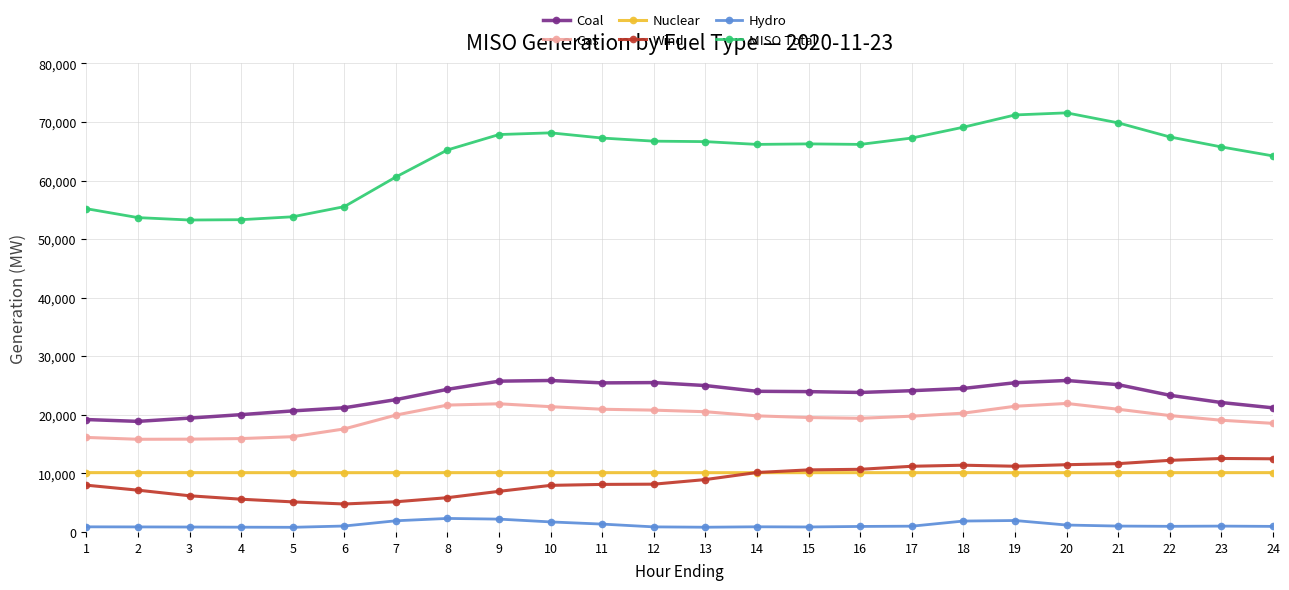

True or false: Gas and Nuclear intersect in this chart.

False